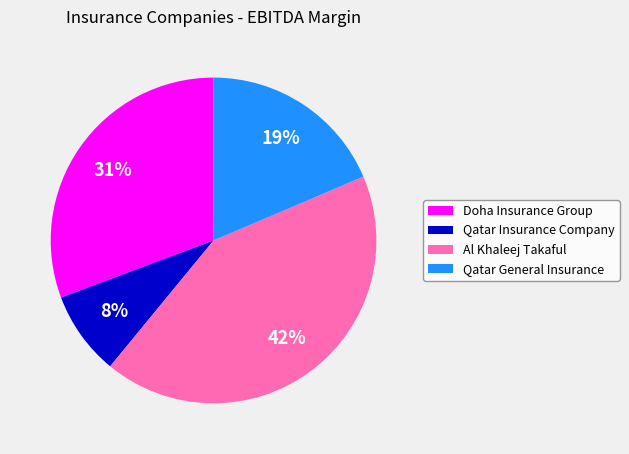

True or false: Qatar General Insurance accounts for 13% of the total.

False